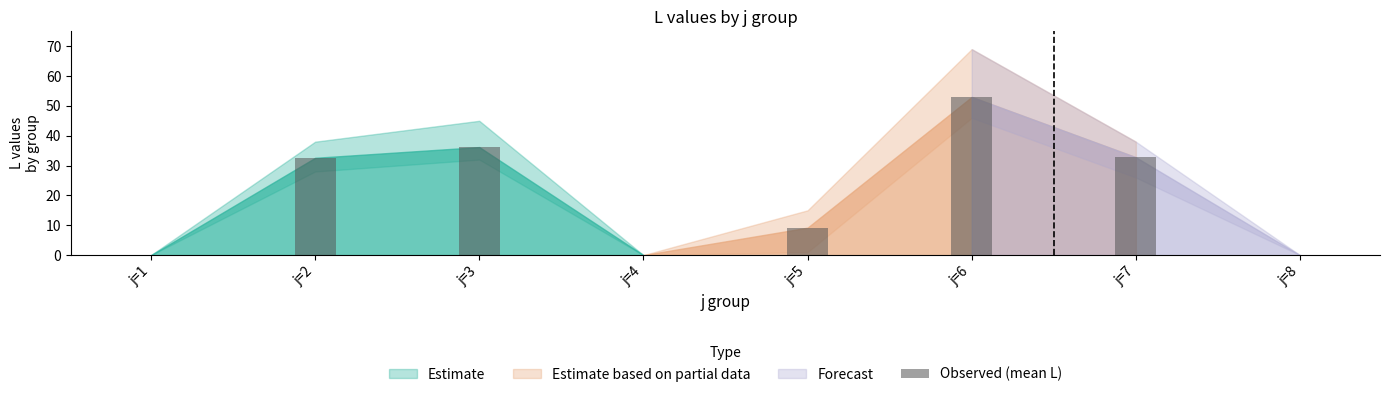

What is the change in value from j=1 to j=5?

+9.2